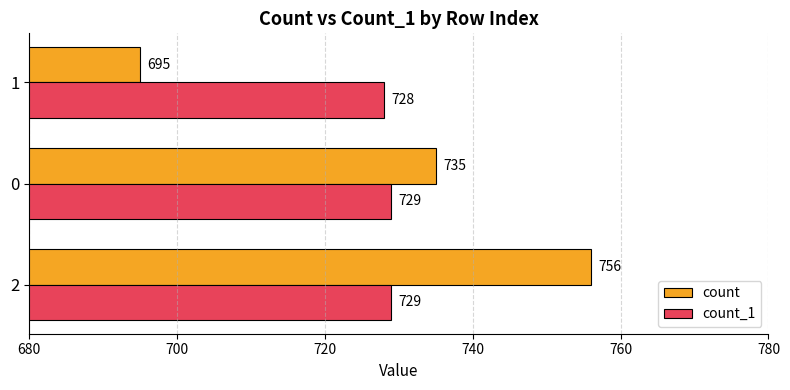

What are all the series names shown in the legend?

count, count_1